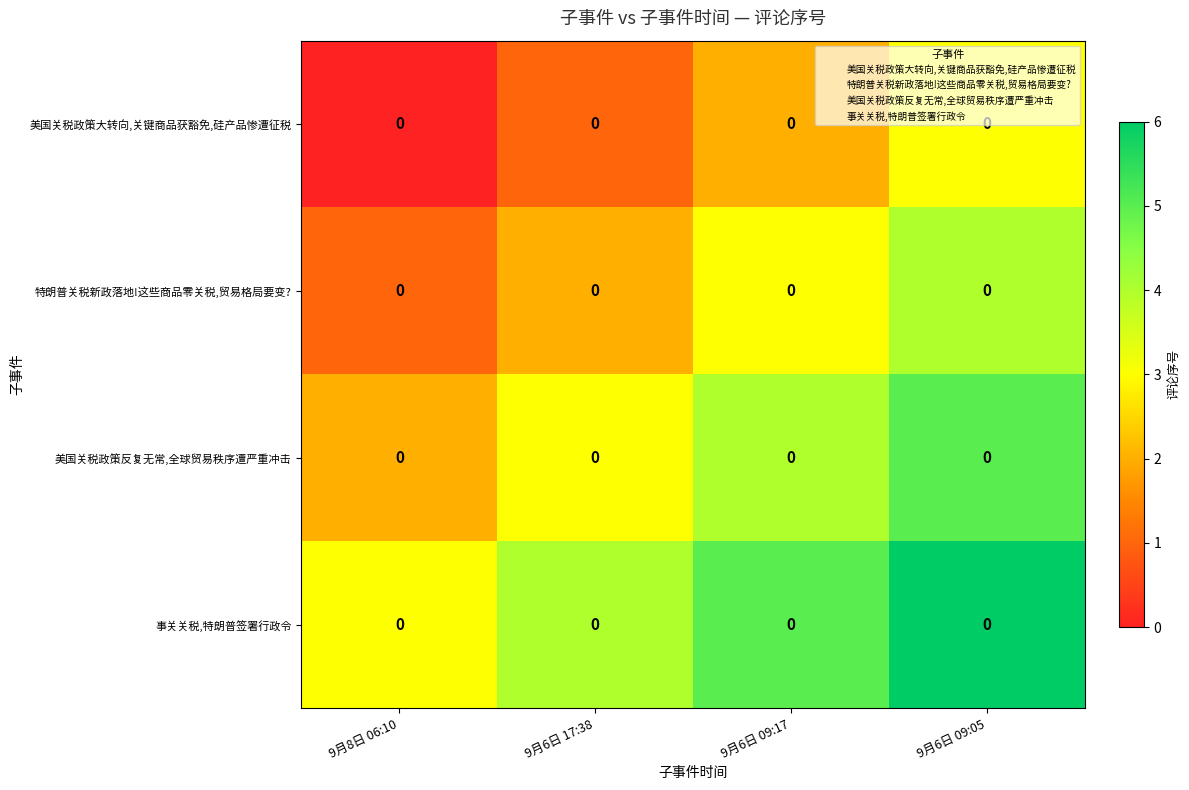

Which has a higher value, 9月6日 09:17 or 9月8日 06:10?

9月6日 09:17